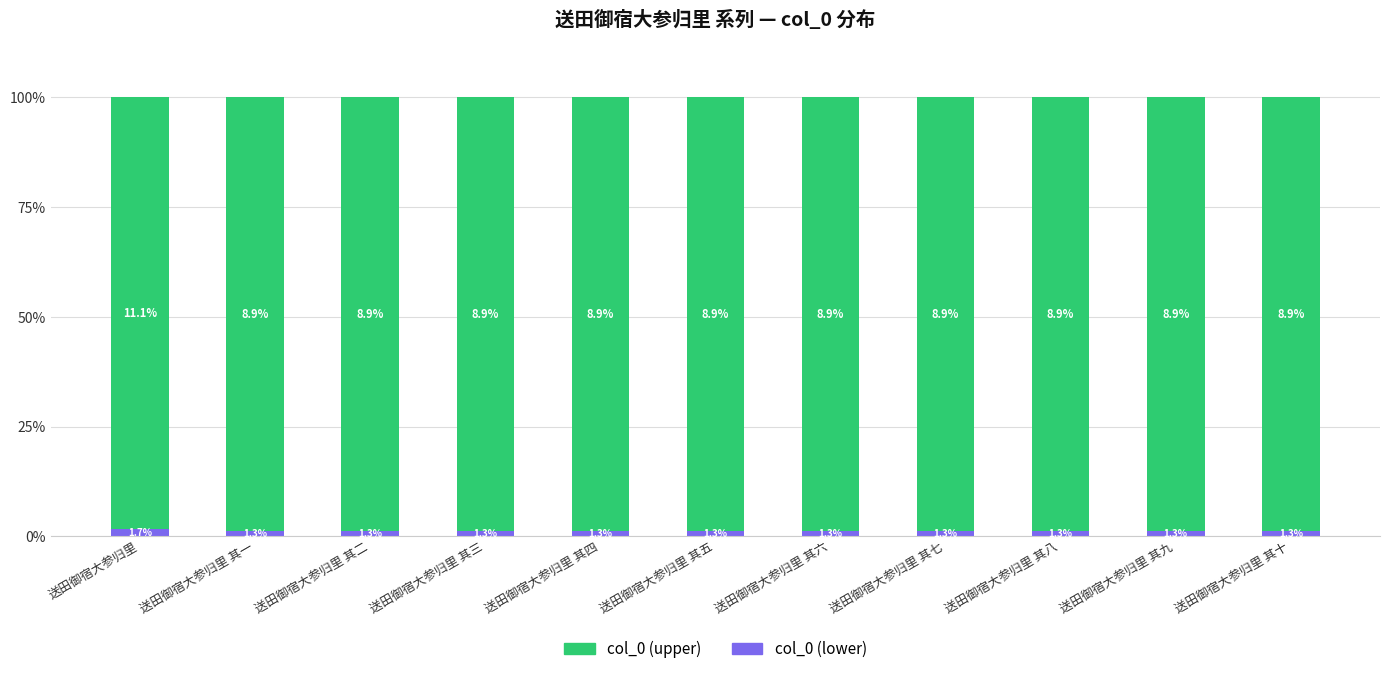

The value of col_0 (lower) at 送田御宿大参归里 其八 is 1.3. True or false?

True